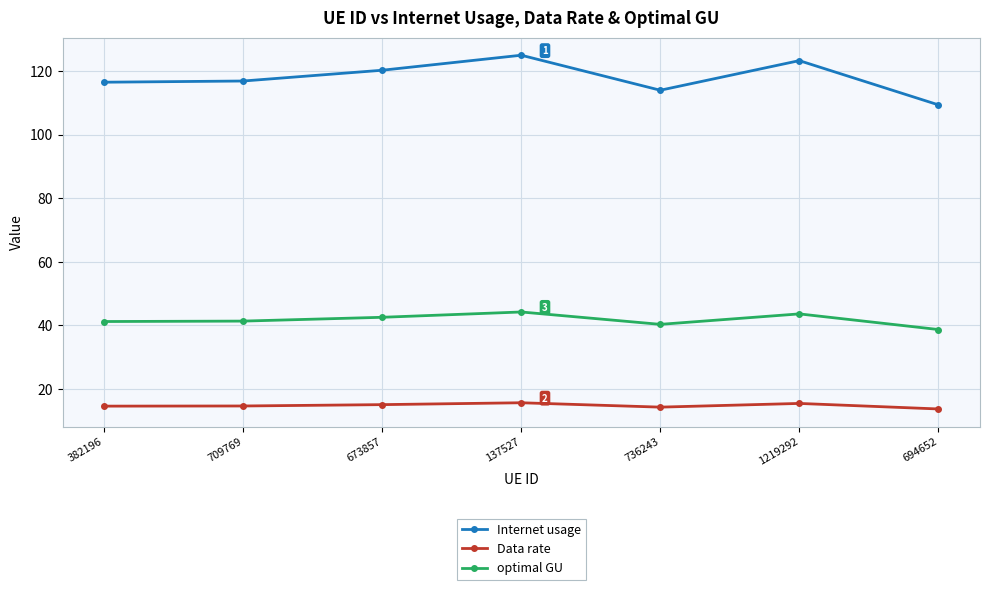

What is the maximum value for Data rate?

15.6